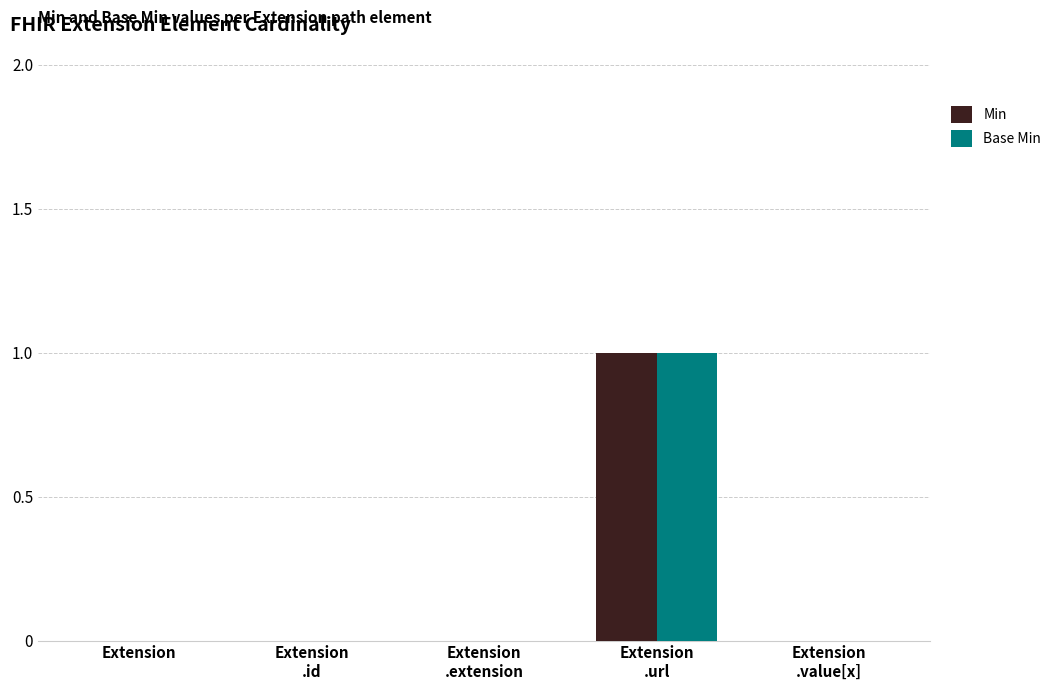

How many data points does each series have?

5